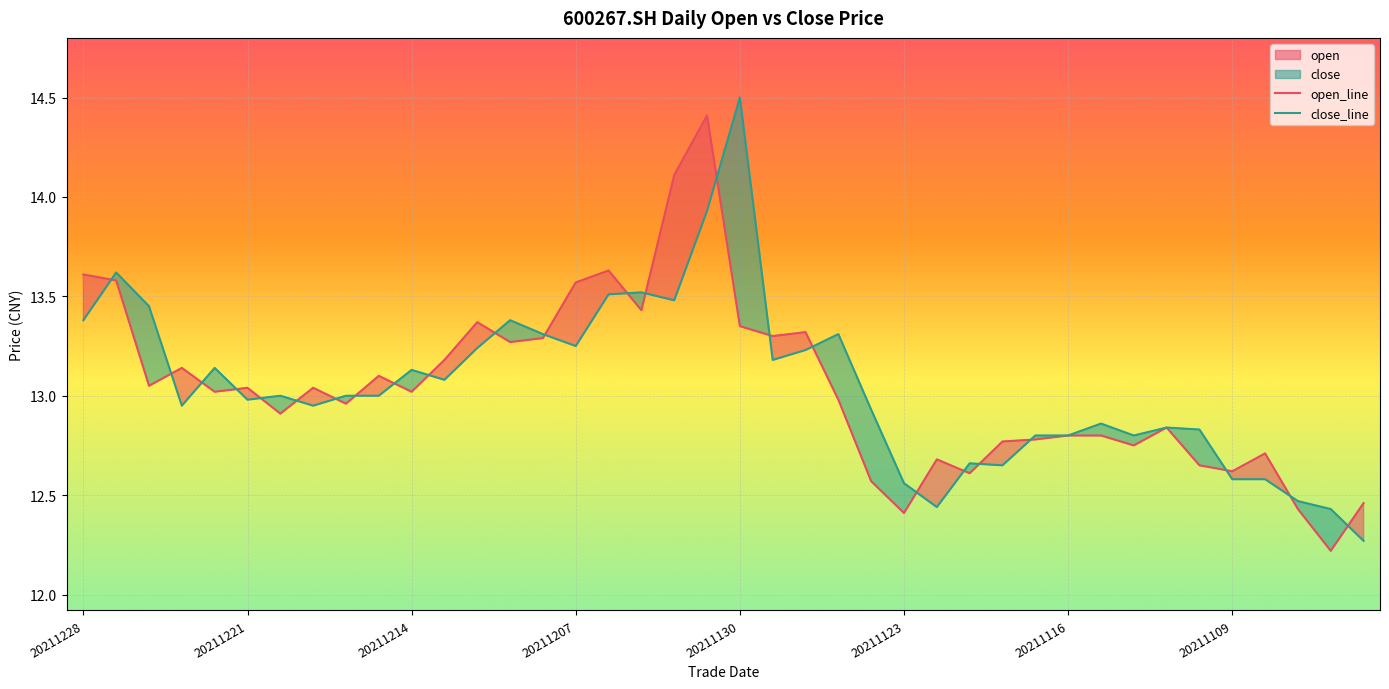

What is the highest value of the open series?

14.4